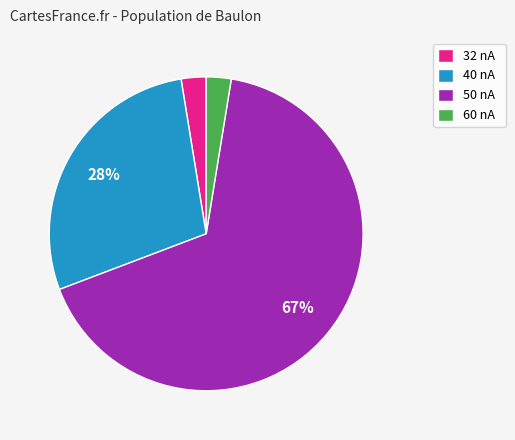

Which category has the biggest portion of the pie?

50 nA